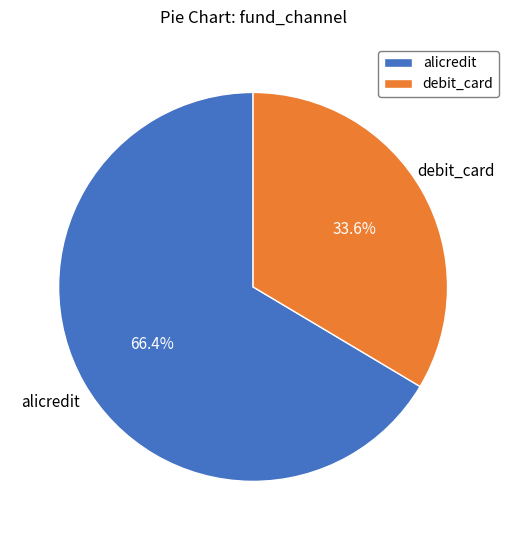

Which has a higher value, alicredit or debit_card?

alicredit